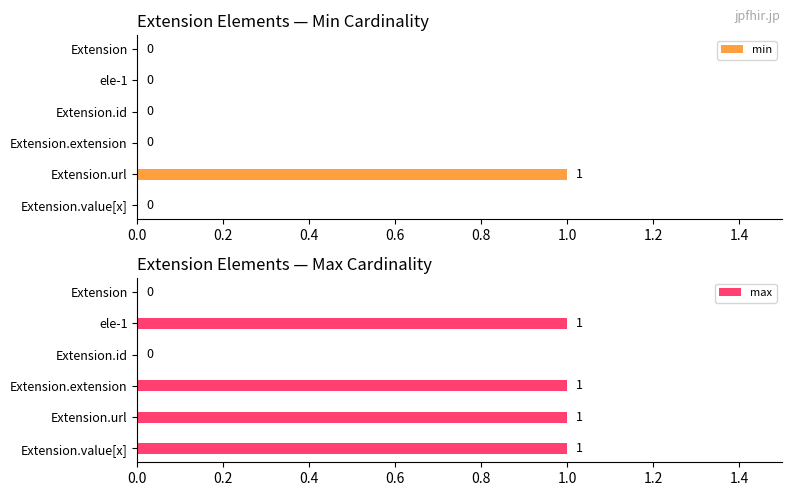

Which category has the highest value in the min series?

Extension.url